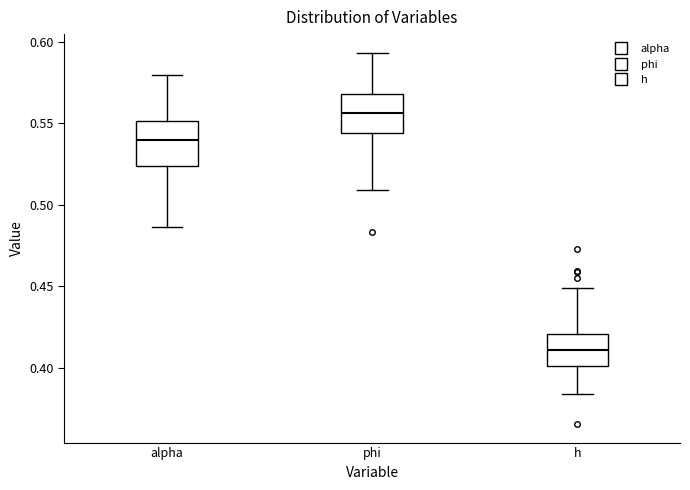

Which box's median line is the lowest?

h